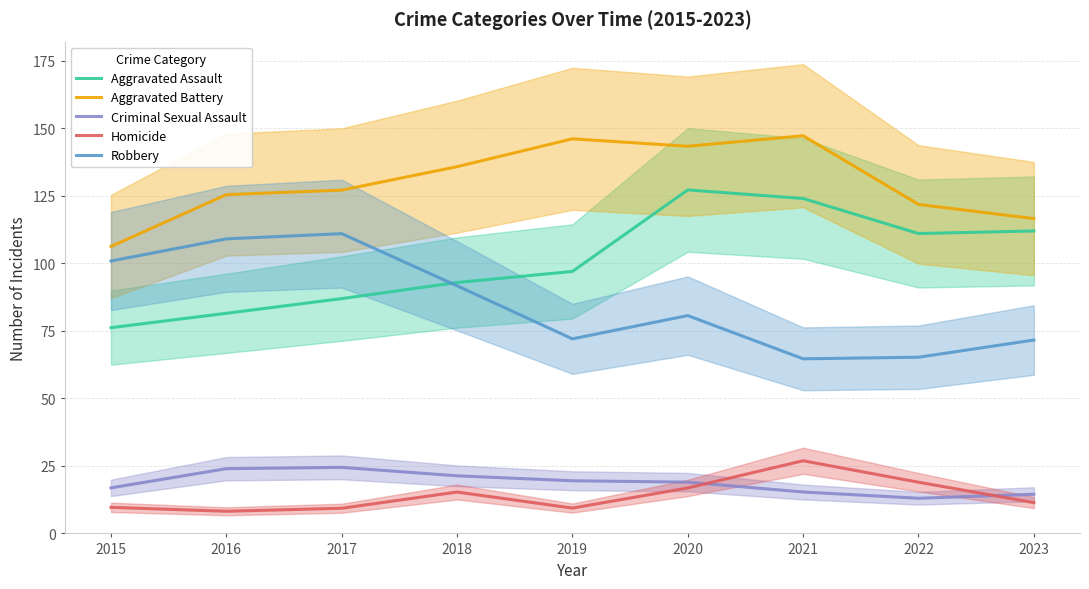

Where is the first local minimum for Aggravated Assault?

2022